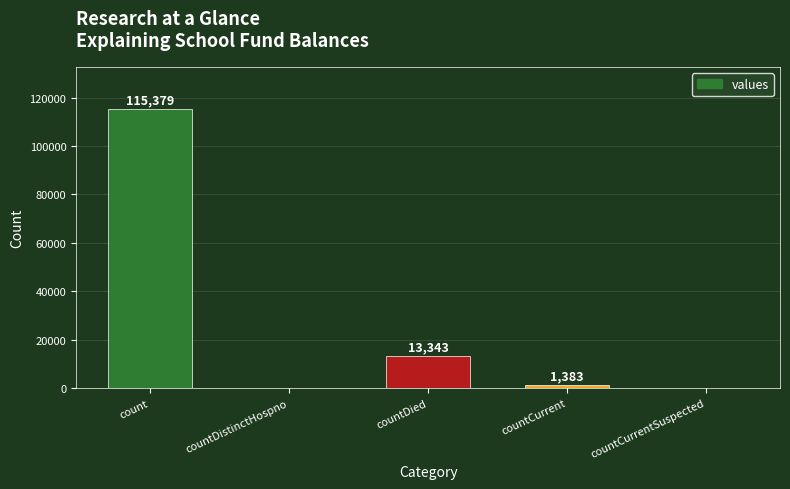

What value does the data have at count, to the nearest 10?

115380